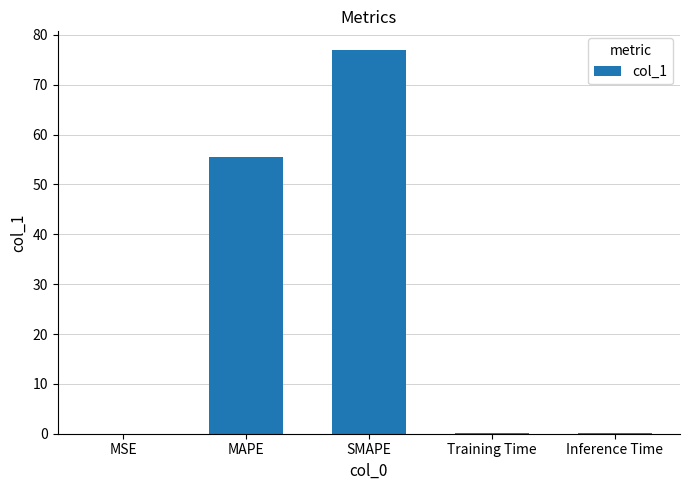

The value at MAPE is 55.5. True or false?

True